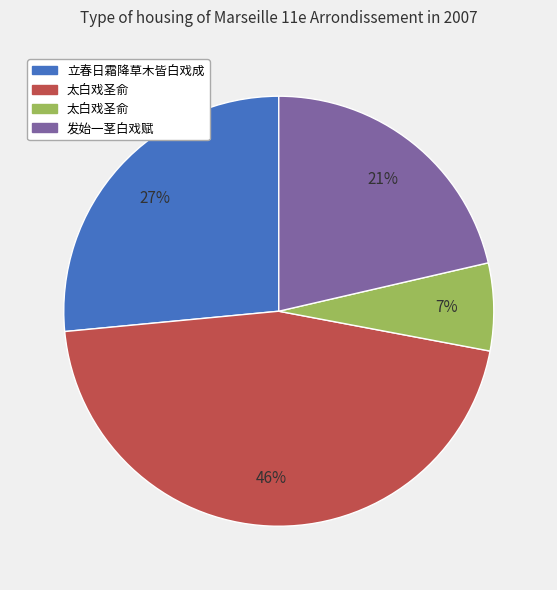

To the nearest percent, what is the difference between the largest and smallest slice percentages?

39%